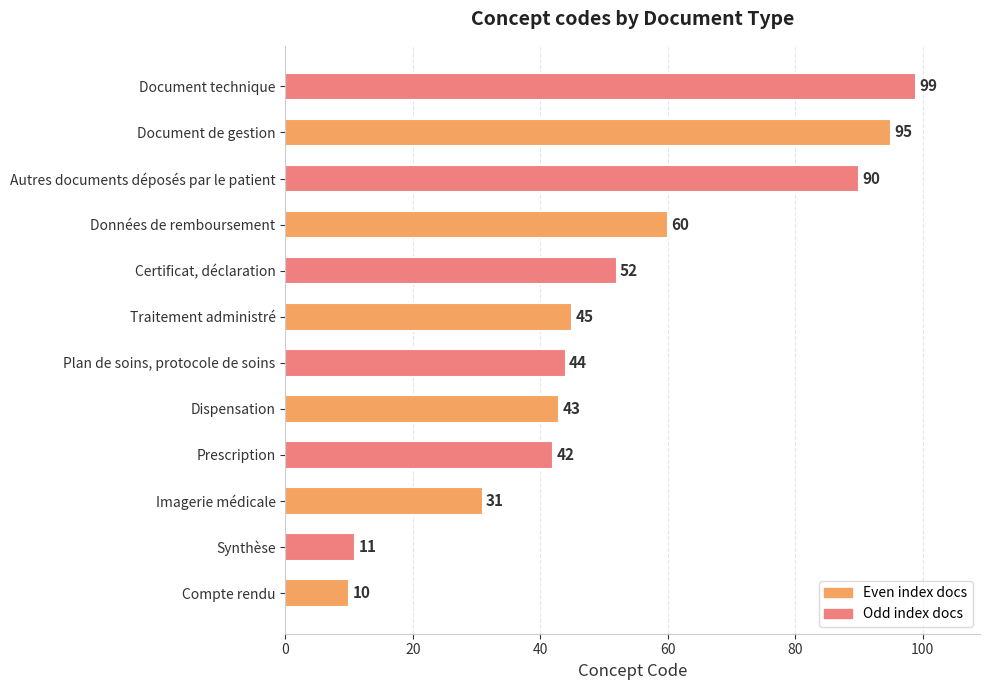

What is the average value?

52